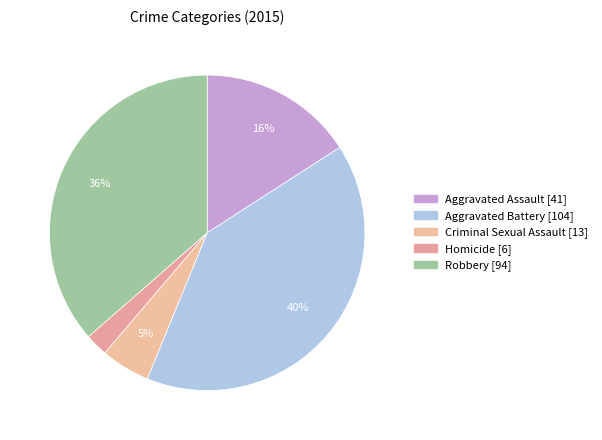

How many slices are in this pie chart?

5